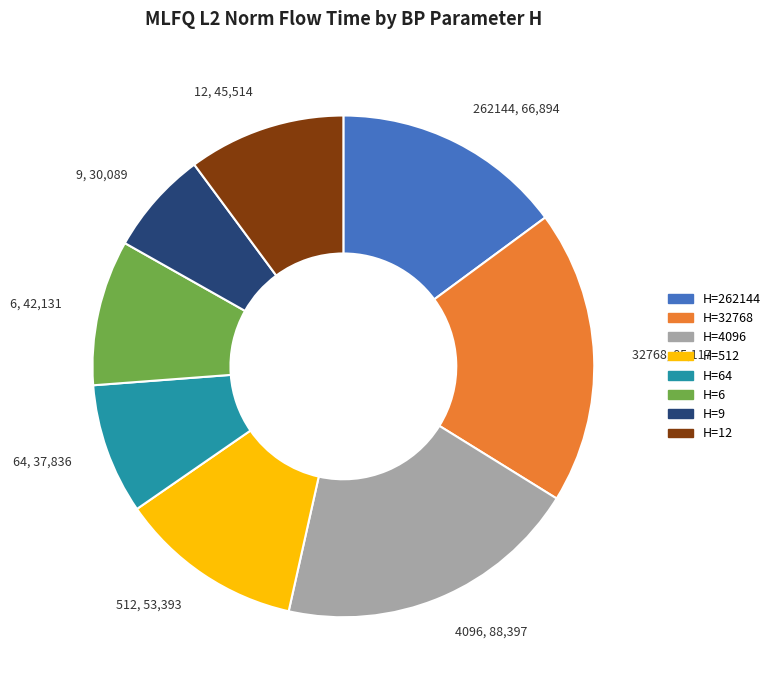

Do H=512 and H=262144 together represent more than half of the pie?

No